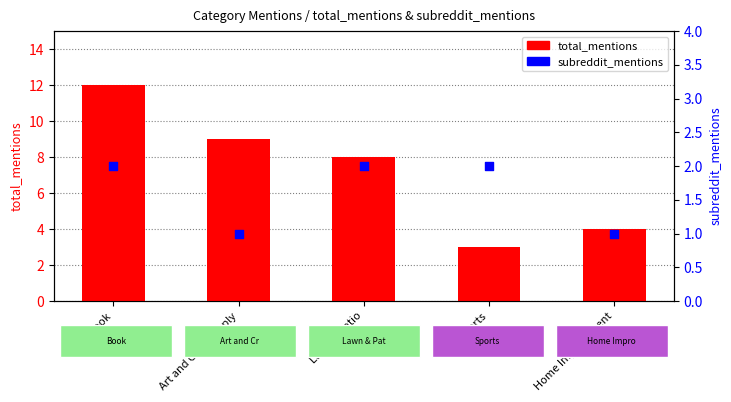

At which category is the sum across all series the highest?

Book